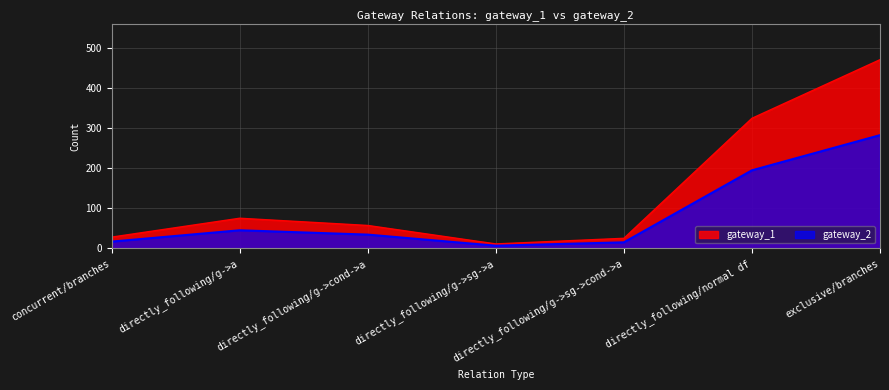

True or false: gateway_2 and gateway_1 intersect in this chart.

False